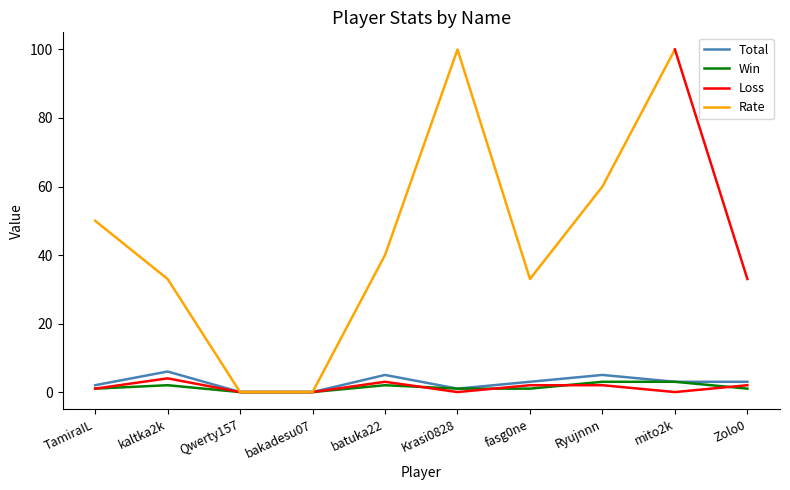

True or false: Win and Loss cross at least once.

True